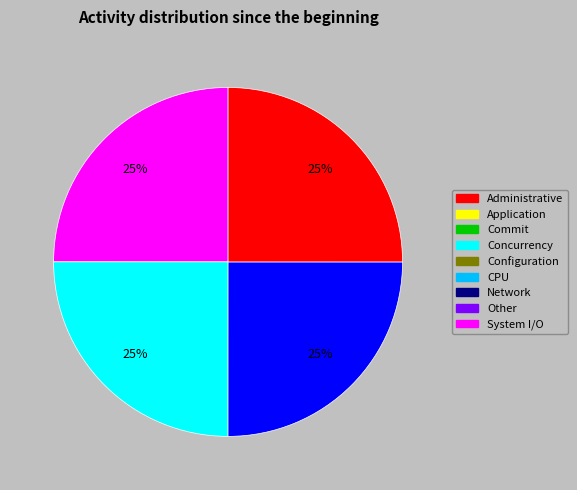

Count the number of slices in the pie.

4